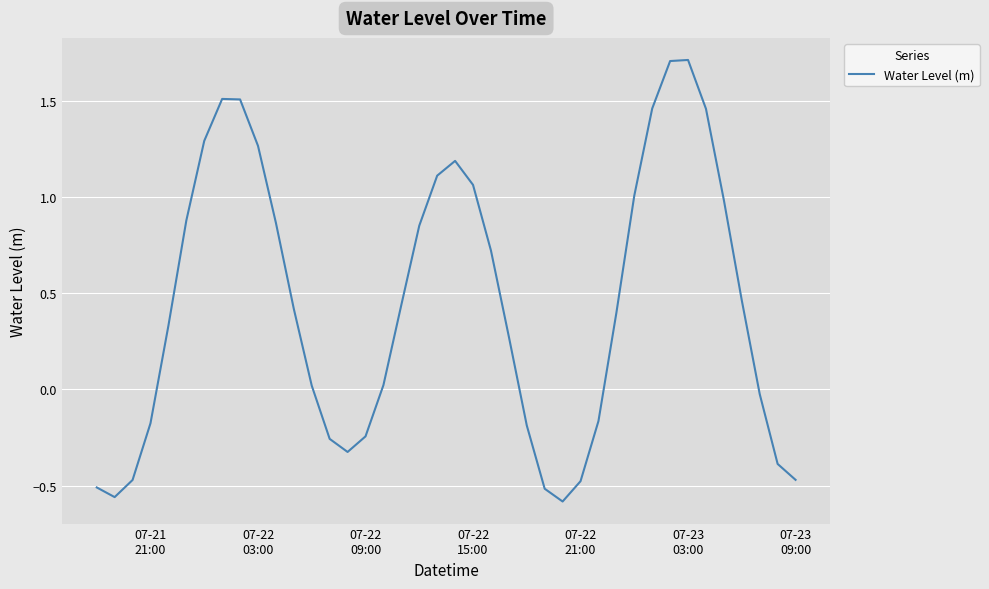

How many interior local peaks (higher than both neighbors) does the data have?

3